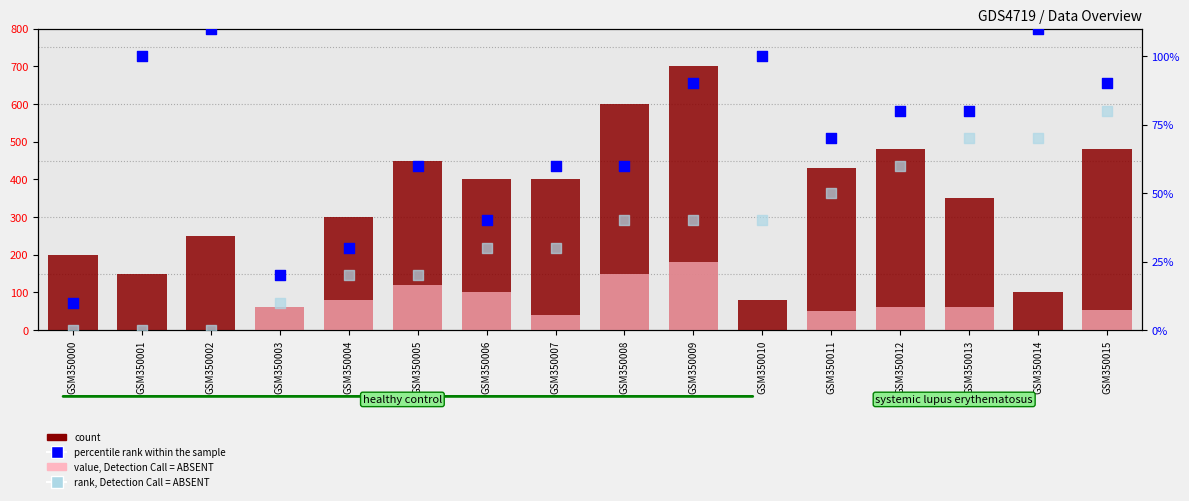

What are all the series names shown in the legend?

count, value, Detection Call = ABSENT, percentile rank within the sample, rank, Detection Call = ABSENT